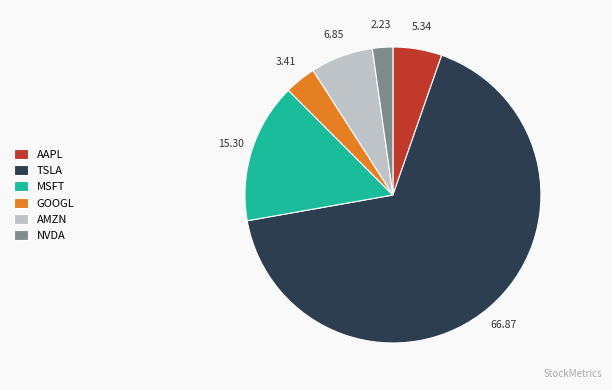

Which slice is the largest?

TSLA